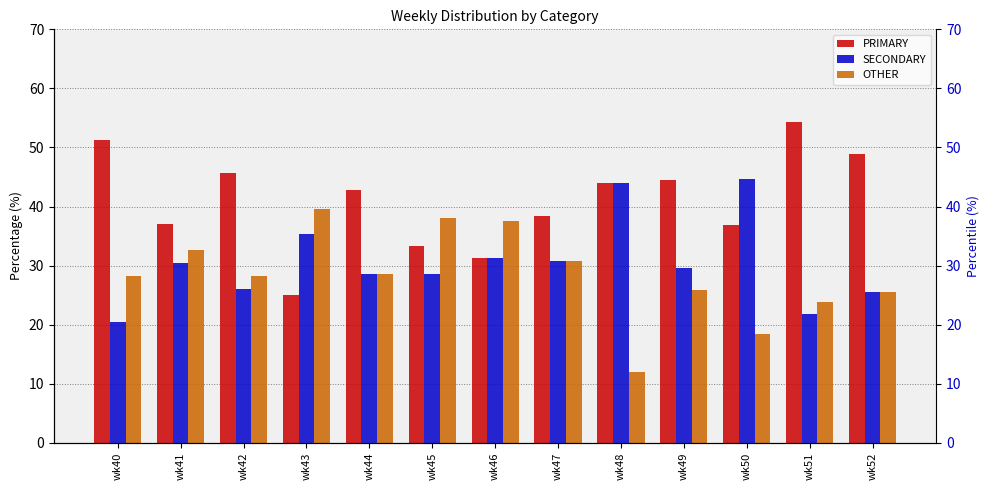

Reading left to right, what are all the values shown in this chart?

PRIMARY: 51.3	37.0	45.7	25.0	42.9	33.3	31.2	38.5	44.0	44.4	36.8	54.3	48.9
SECONDARY: 20.5	30.4	26.1	35.4	28.6	28.6	31.2	30.8	44.0	29.6	44.7	21.7	25.5
OTHER: 28.2	32.6	28.3	39.6	28.6	38.1	37.5	30.8	12.0	25.9	18.4	23.9	25.5